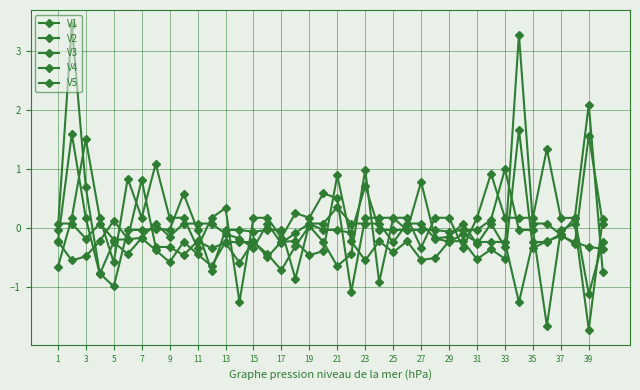

Is this an area chart (filled region under the line)?

No